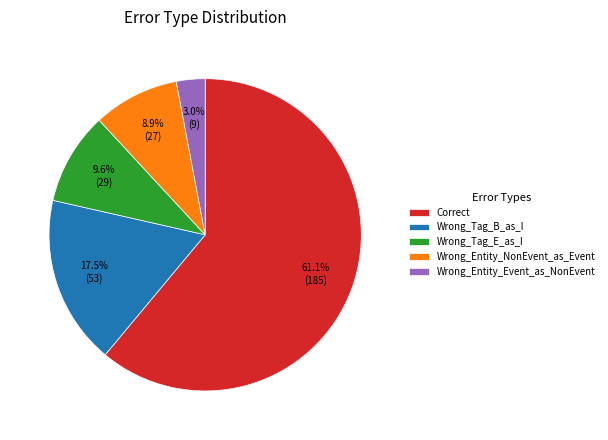

Between Wrong_Entity_NonEvent_as_Event and Wrong_Tag_E_as_I, which is larger?

Wrong_Tag_E_as_I